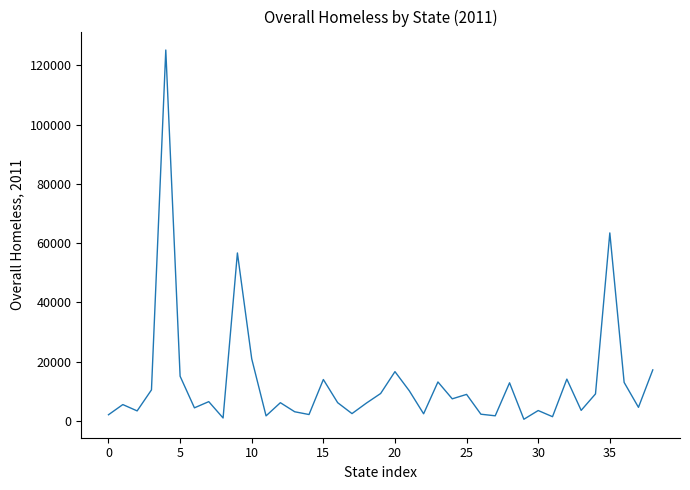

What is the difference between the maximum and minimum values?

124525